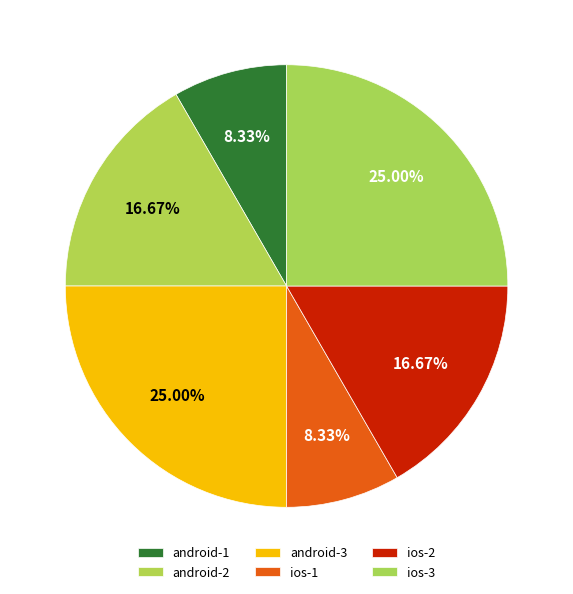

Which category has the biggest portion of the pie?

android-3